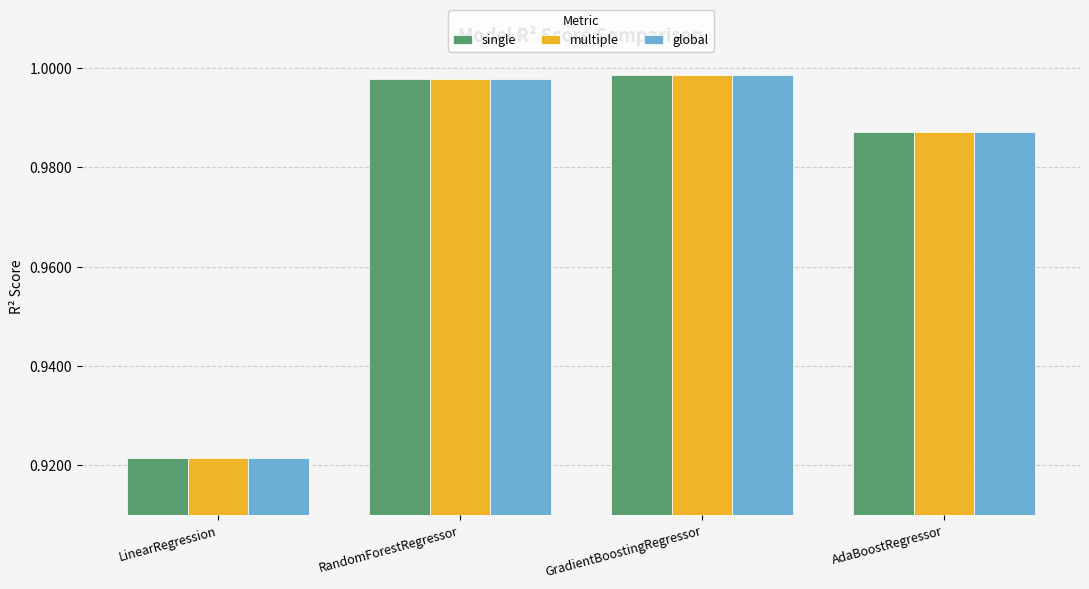

What are all the series names shown in the legend?

single, multiple, global